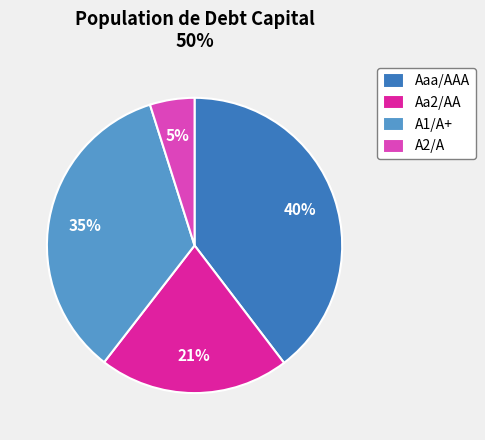

How many slices are in this pie chart?

4